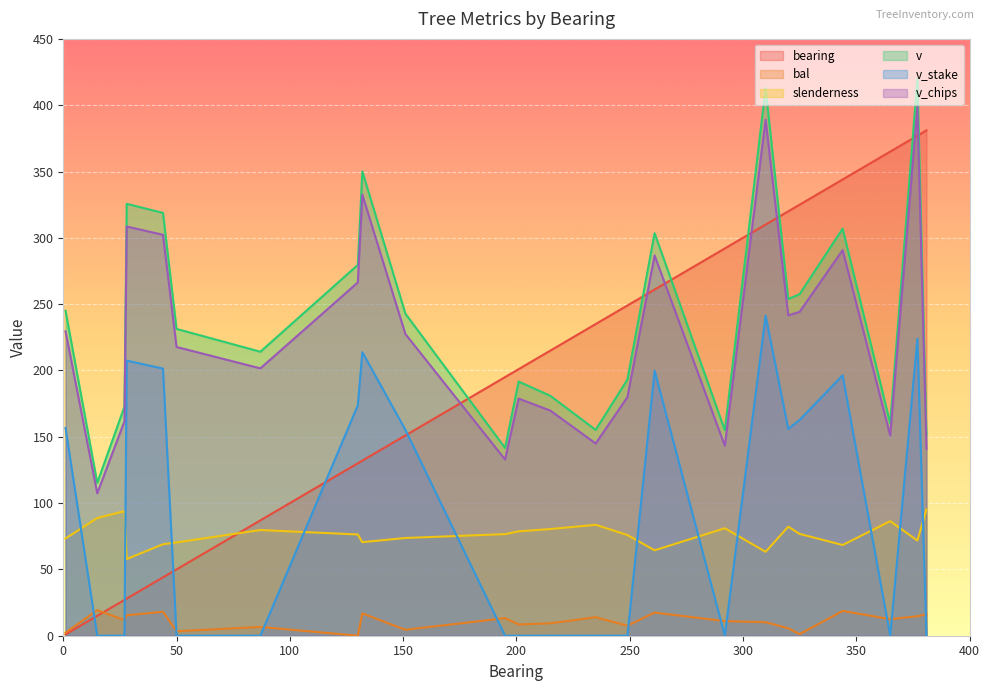

How many positive values does the bal series have?

23